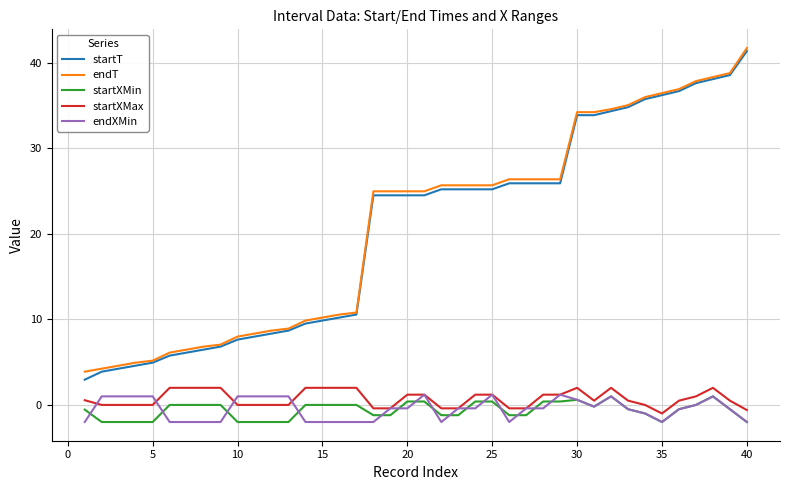

What are all the series names shown in the legend?

startT, endT, startXMin, startXMax, endXMin